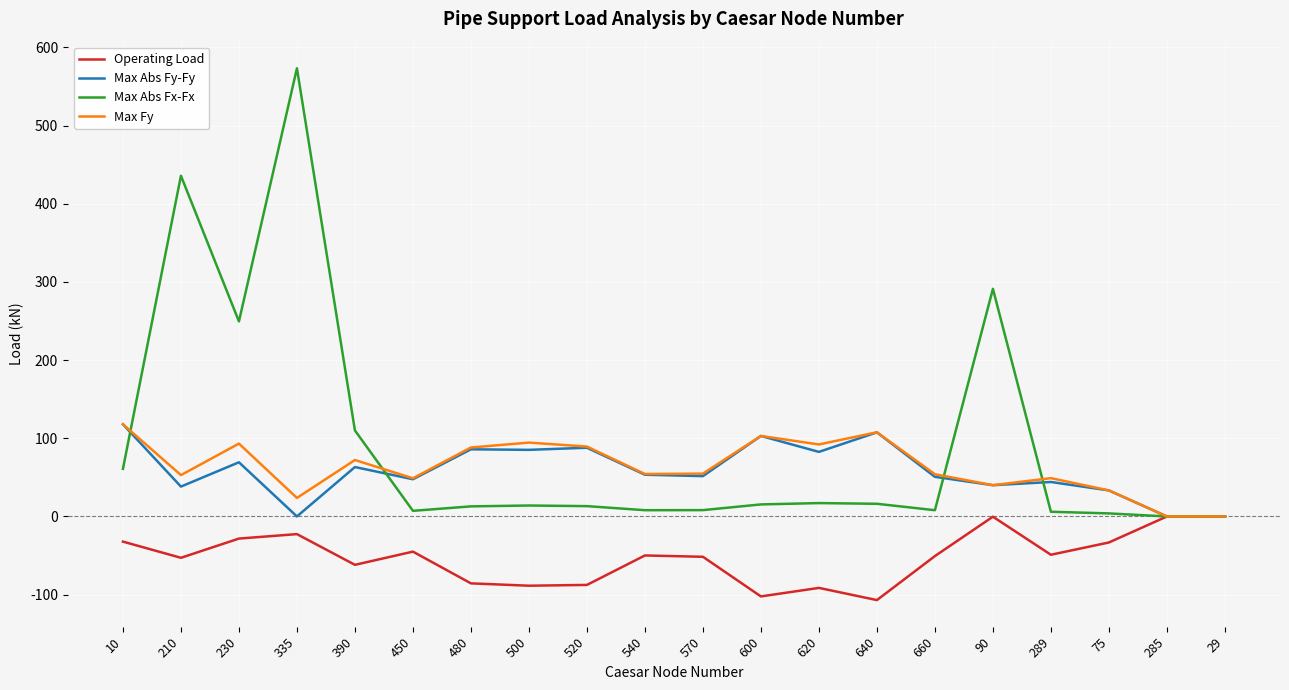

Is the value of Operating Load at 500 greater than the value of Max Abs Fy-Fy at 620?

No